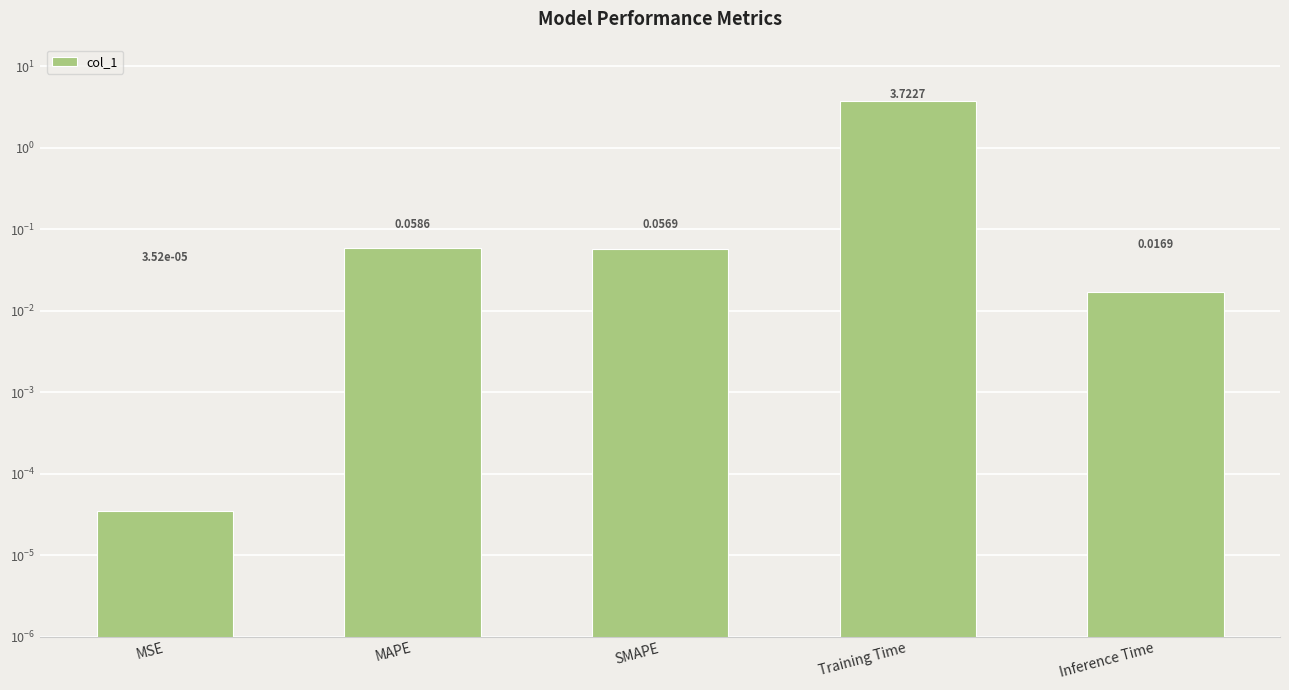

What is the label of the 2nd bar from the left?

MAPE